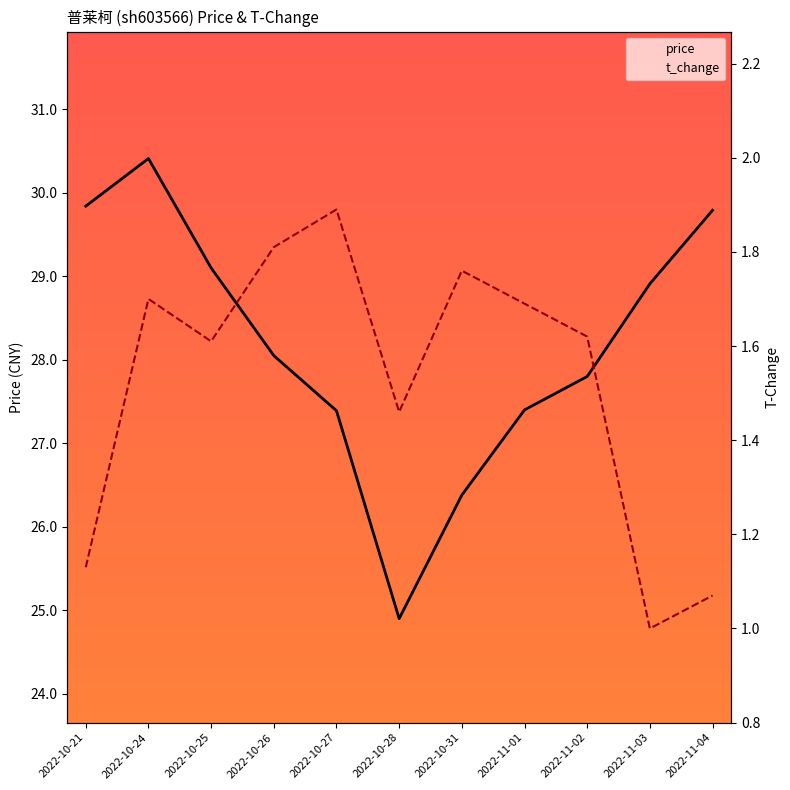

What is the difference between the second highest and second lowest values in the price series?

3.5